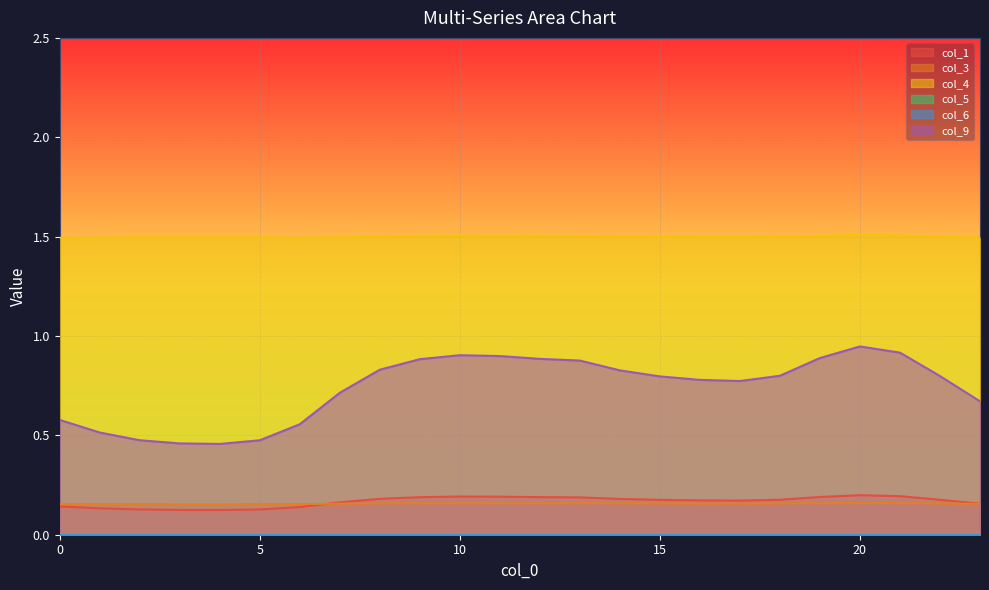

The col_3 series shows 0.2 at 6. True or false?

False